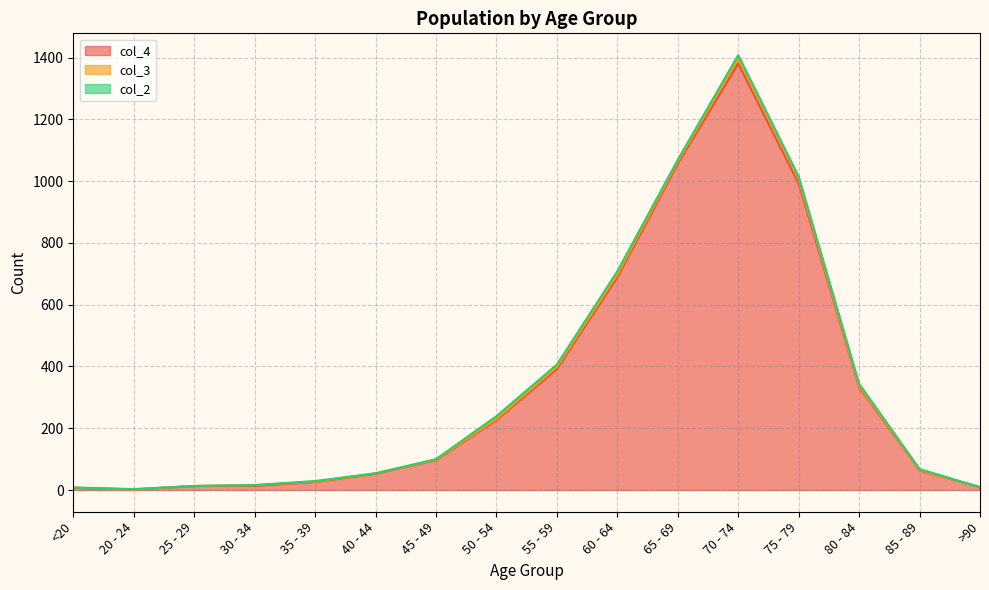

Between 40 - 44 and 80 - 84, which is larger?

80 - 84